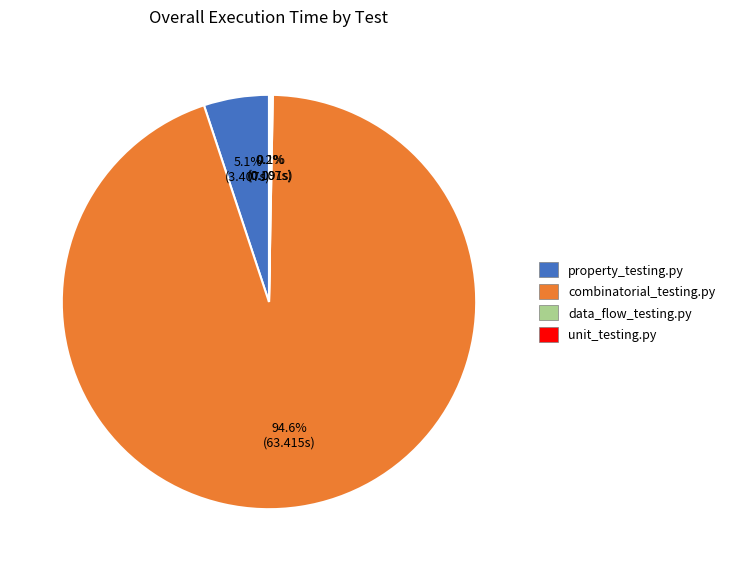

What percentage is NOT represented by combinatorial_testing.py?

5.4%